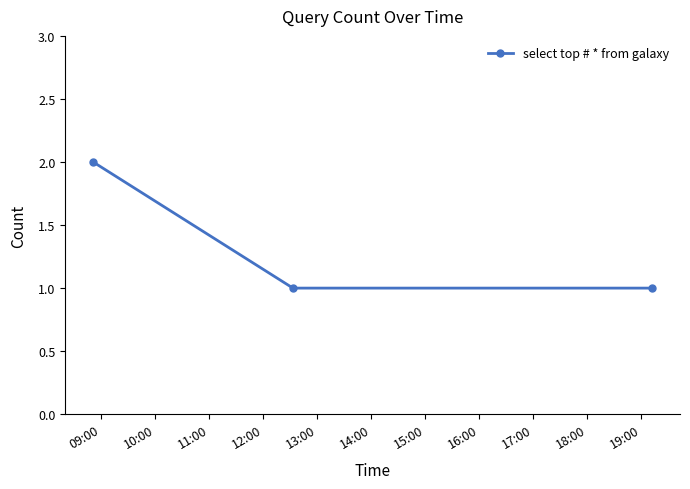

Reading right to left, transcribe all the data shown in this chart.

1	1	2